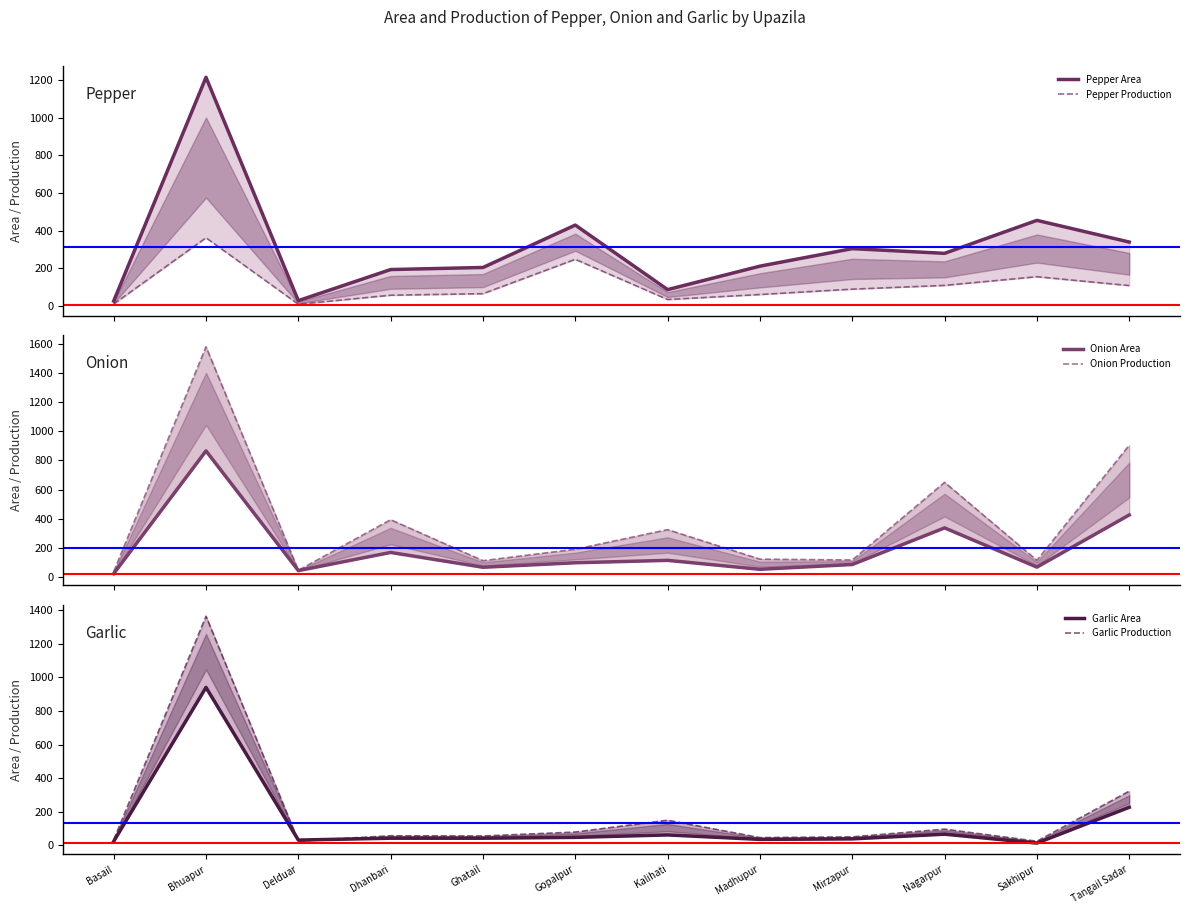

True or false: Pepper Production has more than 0 points higher than both neighbors.

True